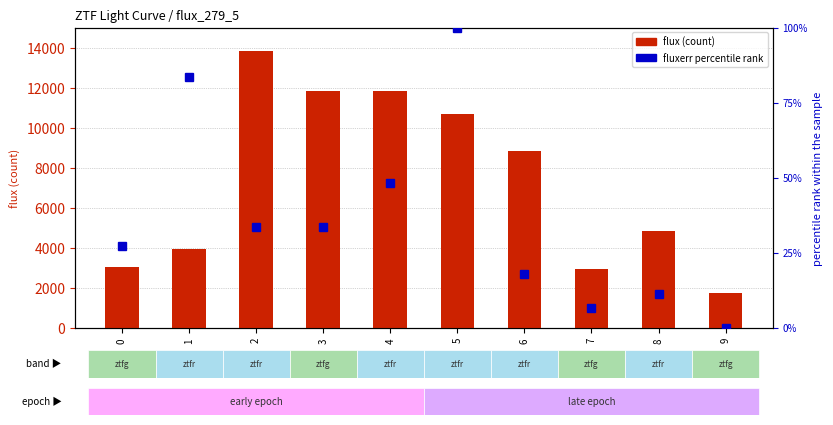

Reading left to right, transcribe all the data shown in this chart.

flux (count): 3020.7	3916.9	13829.1	11803.9	11845.9	10688.2	8829.0	2931.0	4837.6	1733.2
fluxerr percentile rank: 27.2	83.5	33.6	33.4	48.0	100.0	18.0	6.6	11.0	0.0